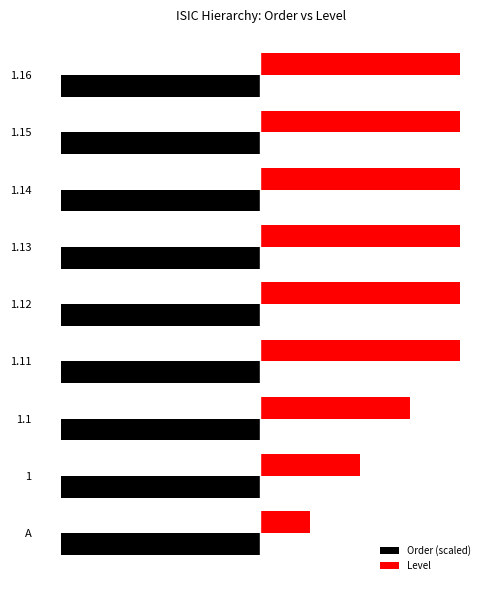

What are all the series names shown in the legend?

Order (scaled), Level